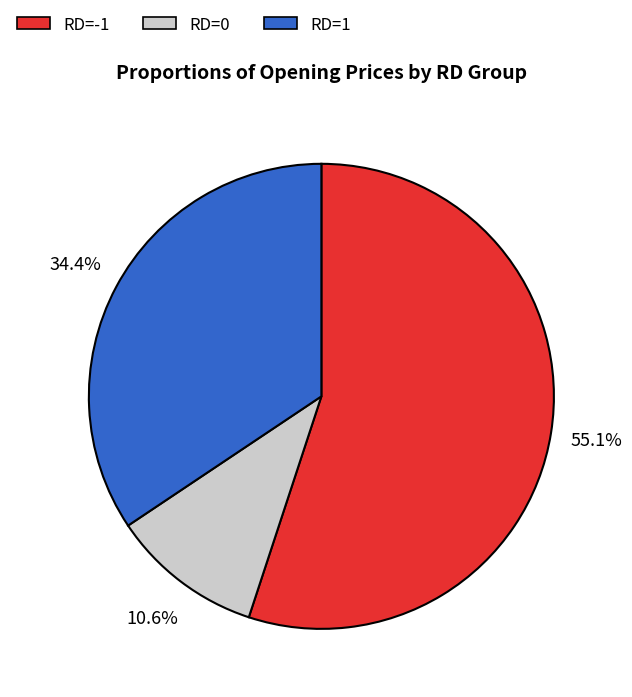

What portion of the pie excludes RD=1?

65.6%